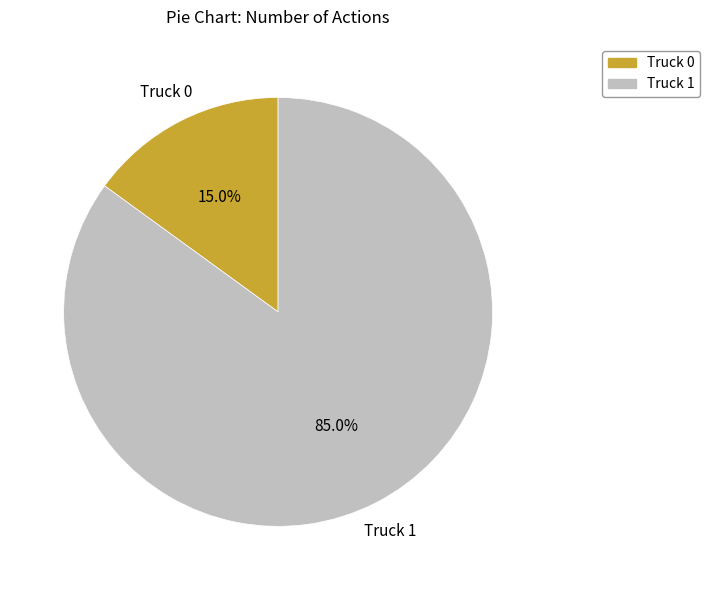

To the nearest percent, what is the difference between the Truck 1 and Truck 0 slice percentages?

70%